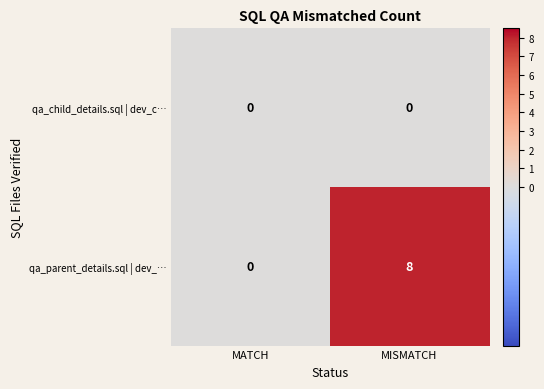

Rank the series by their maximum value, from highest to lowest.

qa_parent_details.sql | dev_…, qa_child_details.sql | dev_c…